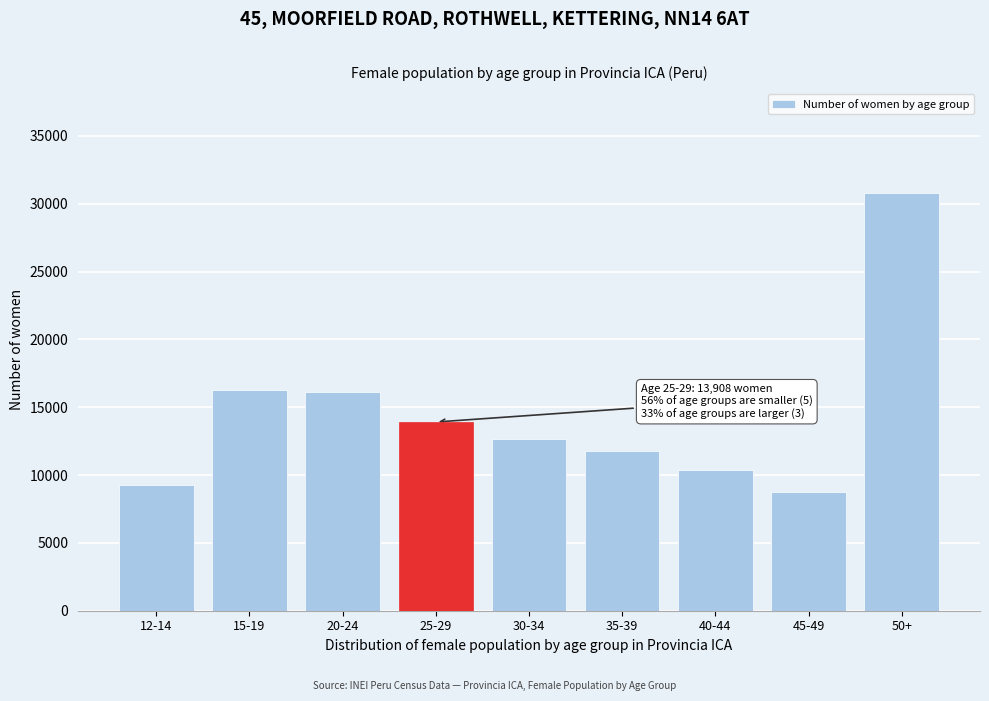

Reading right to left, what are all the values shown in this chart?

30774	8776	10406	11775	12657	13908	16091	16248	9244